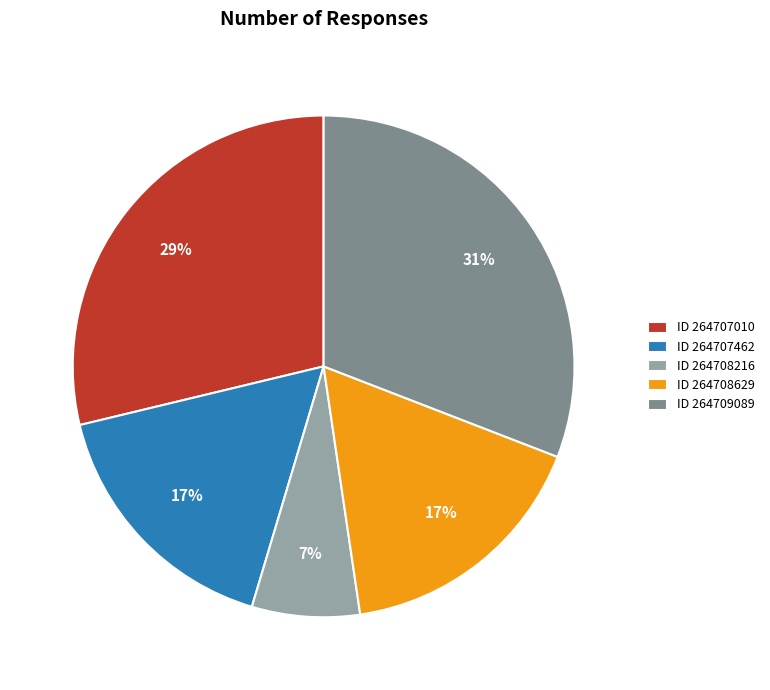

Is there any slice that represents more than half of the pie?

No